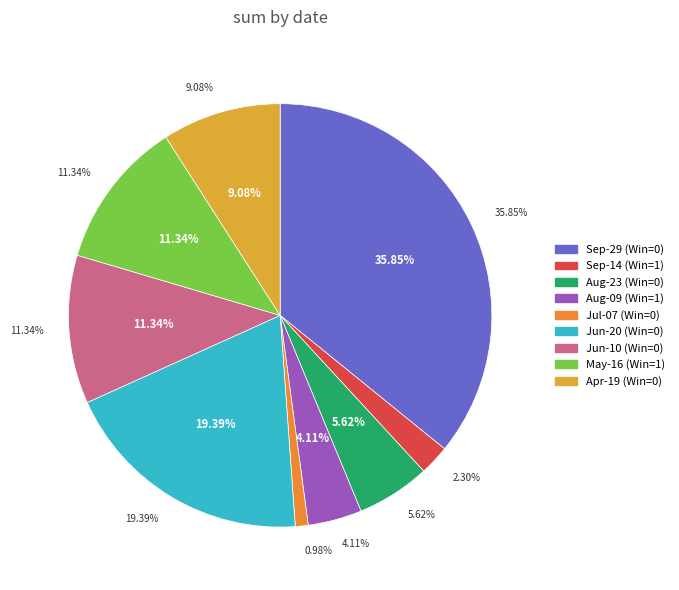

Does Win=0 (2023-07-07) account for over 50% of the chart?

No